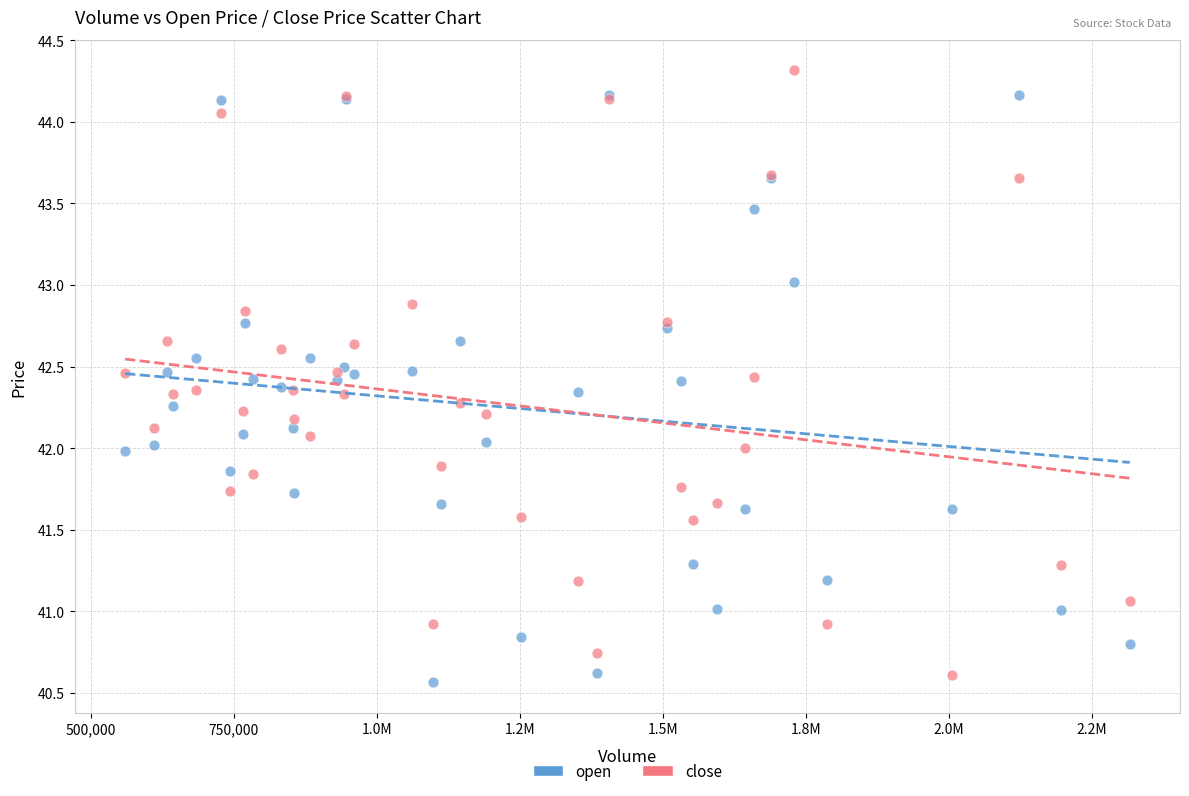

Which series has the widest spread of Y values?

close